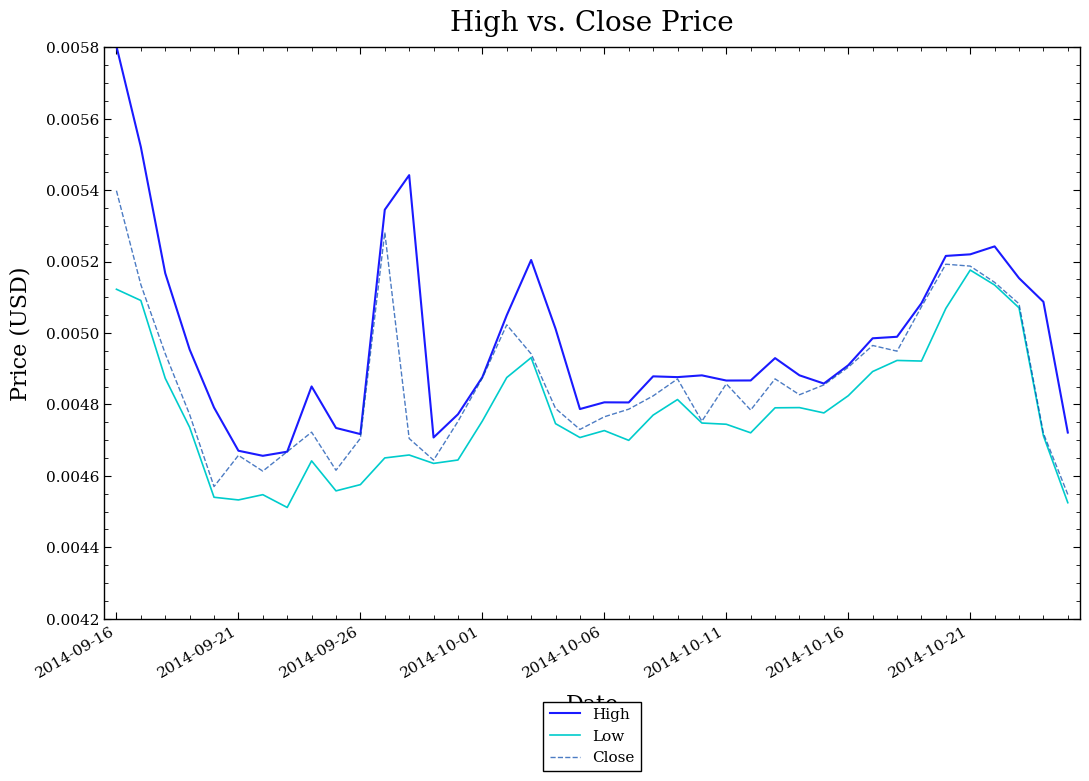

Which series has the largest total across all categories?

High